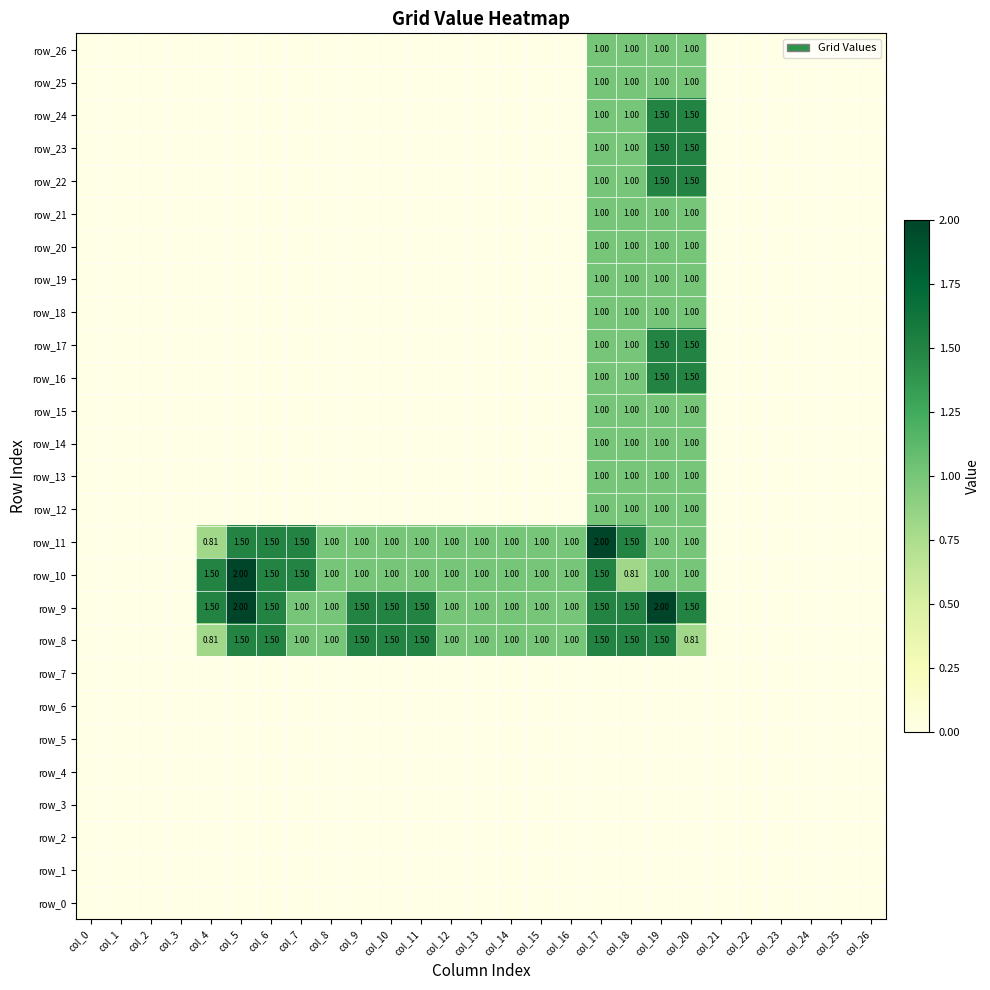

At which category is the sum across all series the highest?

col_19